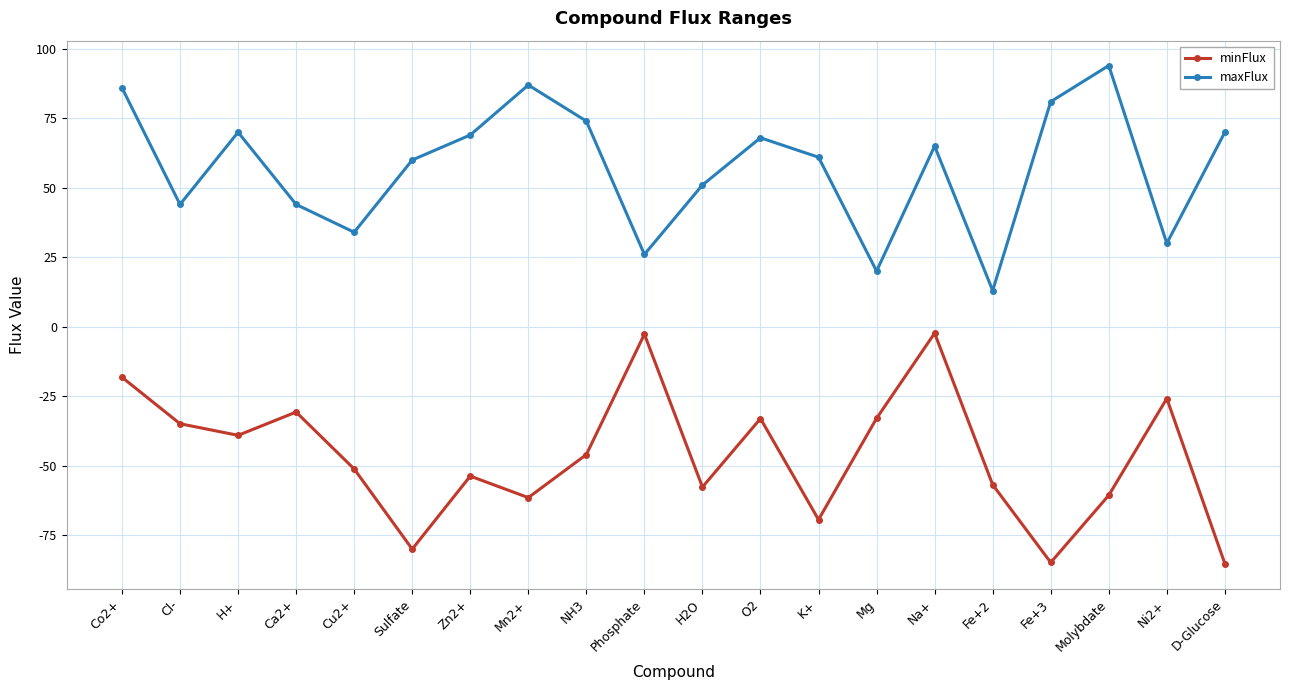

What is the difference between the minFlux values at Mg and Cu2+?

18.2